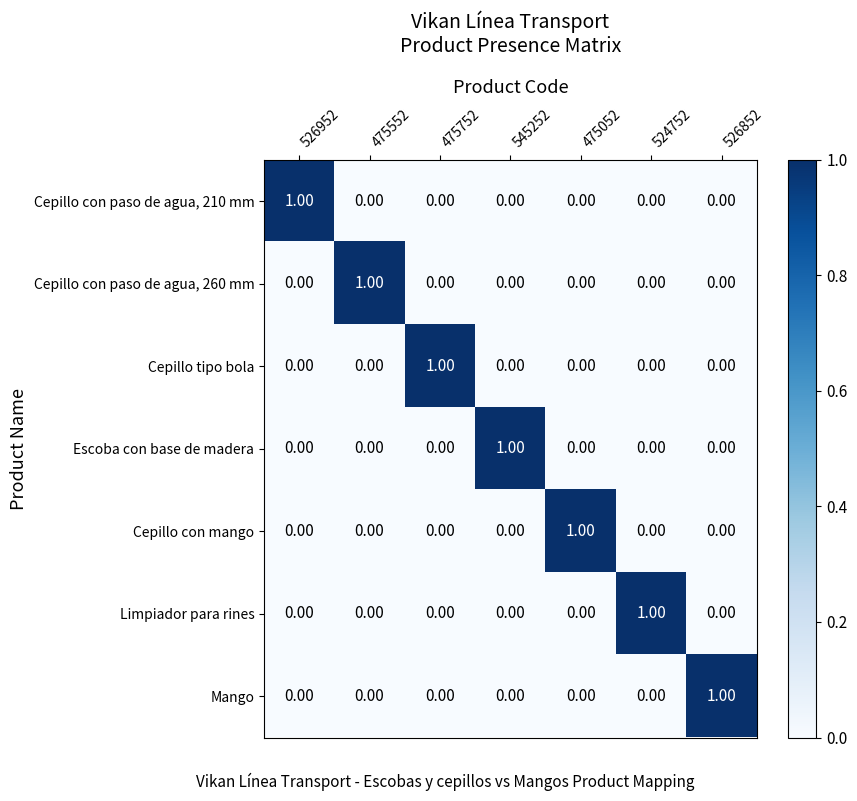

Is the value of Cepillo tipo bola at 475752 greater than the value of Limpiador para rines at 475052?

Yes